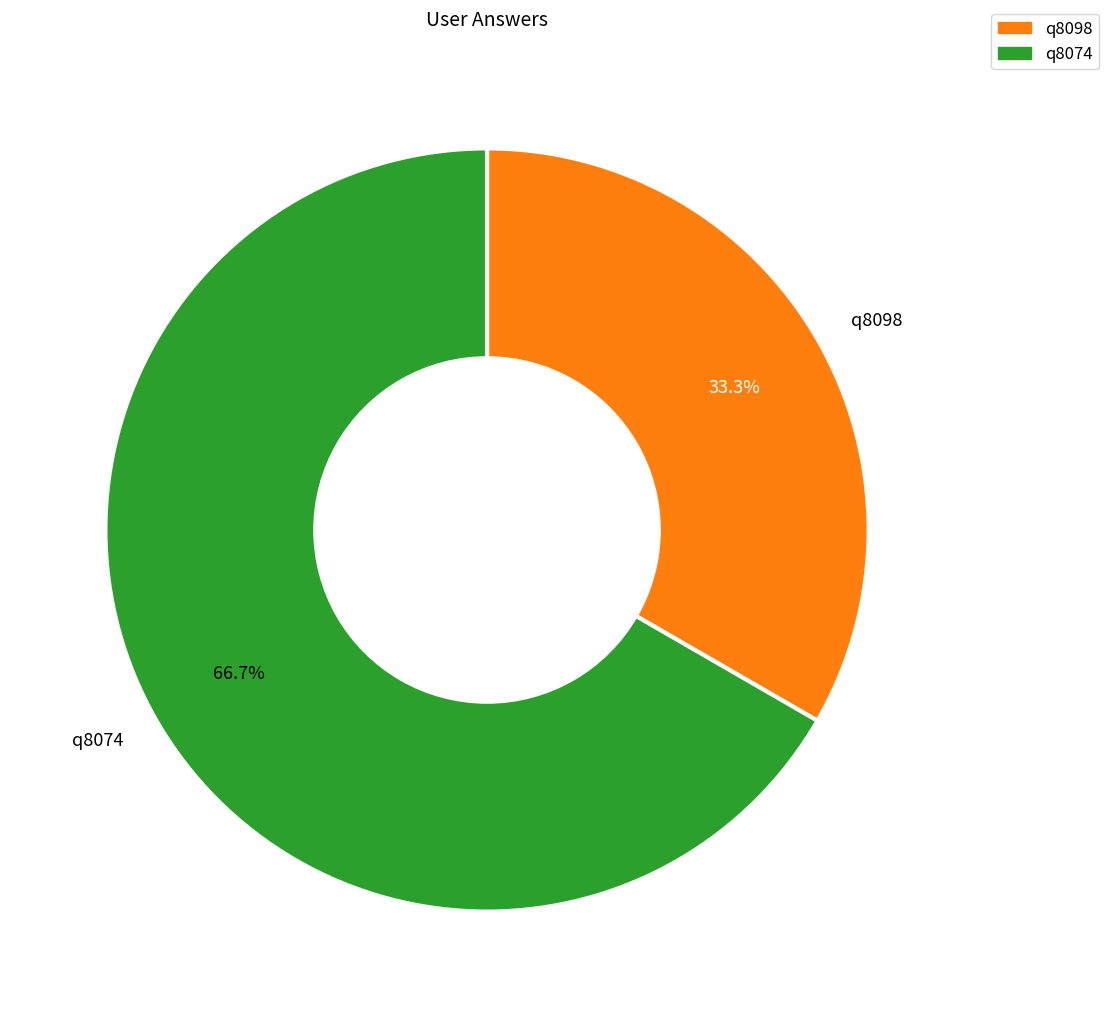

Rank the categories by value from highest to lowest.

q8074, q8098